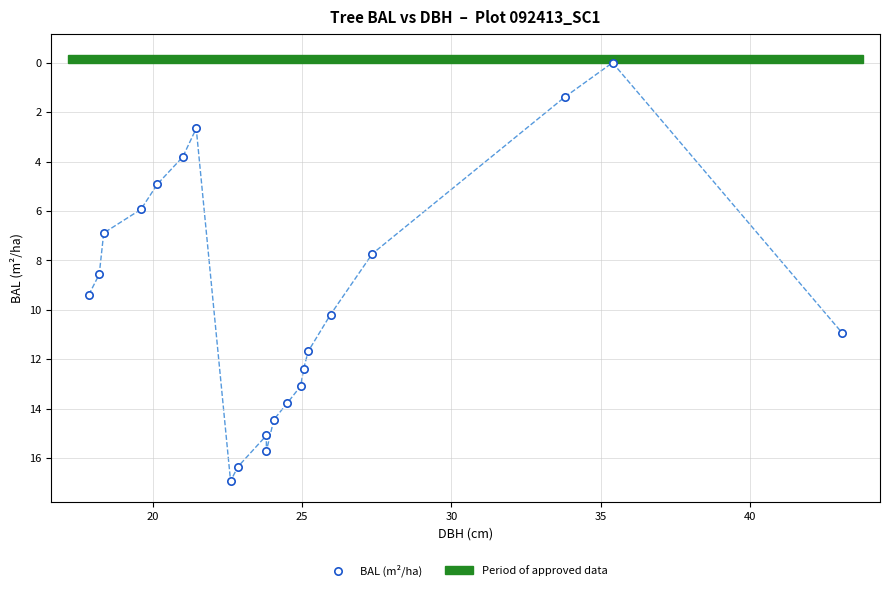

What Y value in the scatter plot is closest to 8?

7.7